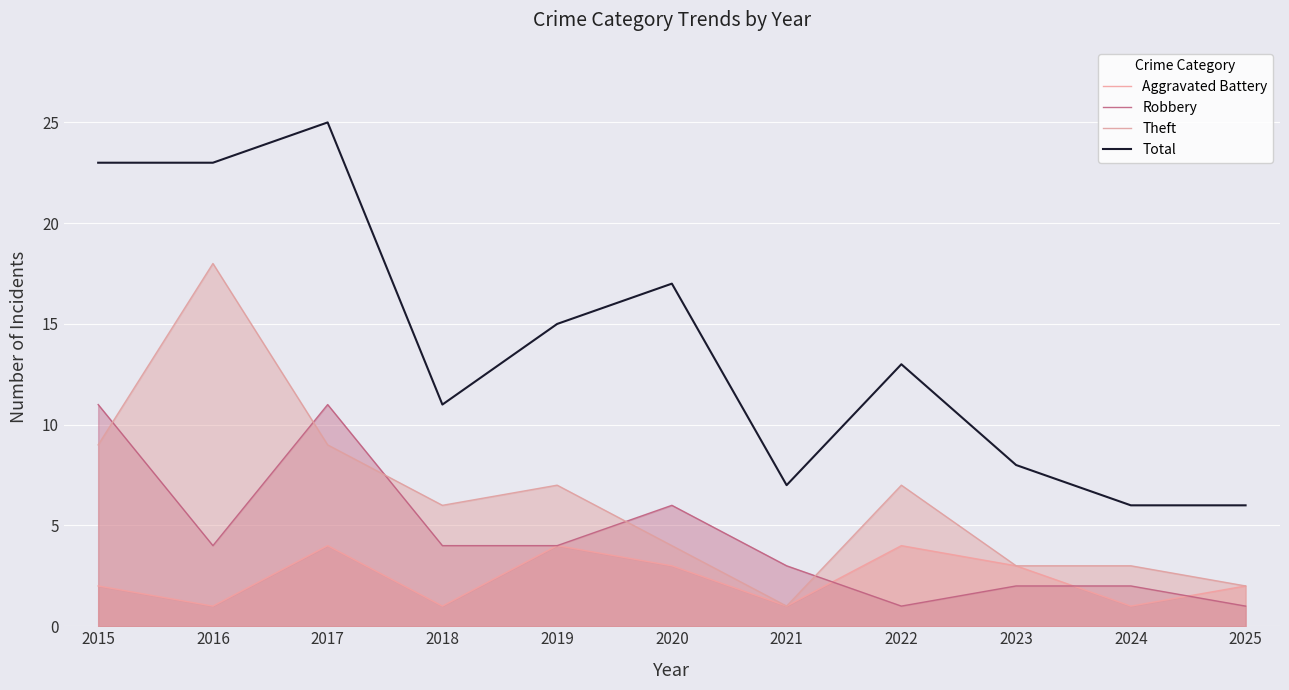

What is the difference between the maximum and minimum values in the Aggravated Battery series?

3